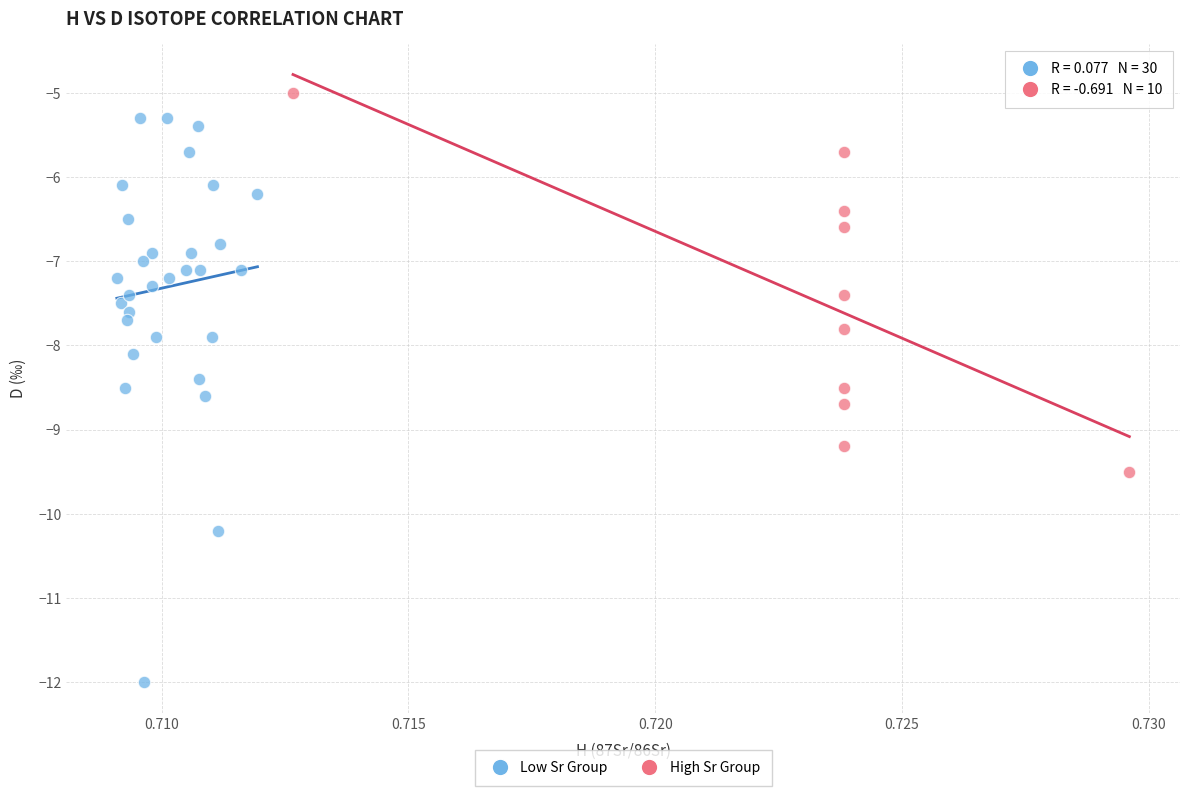

Which series reaches the minimum Y coordinate?

Low Sr Group